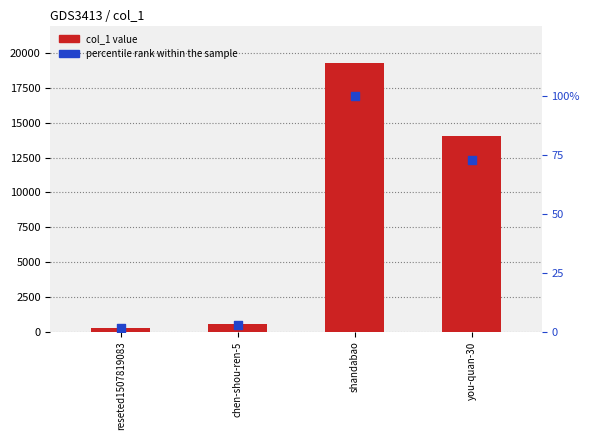

Which series reaches the minimum Y coordinate?

percentile rank within the sample